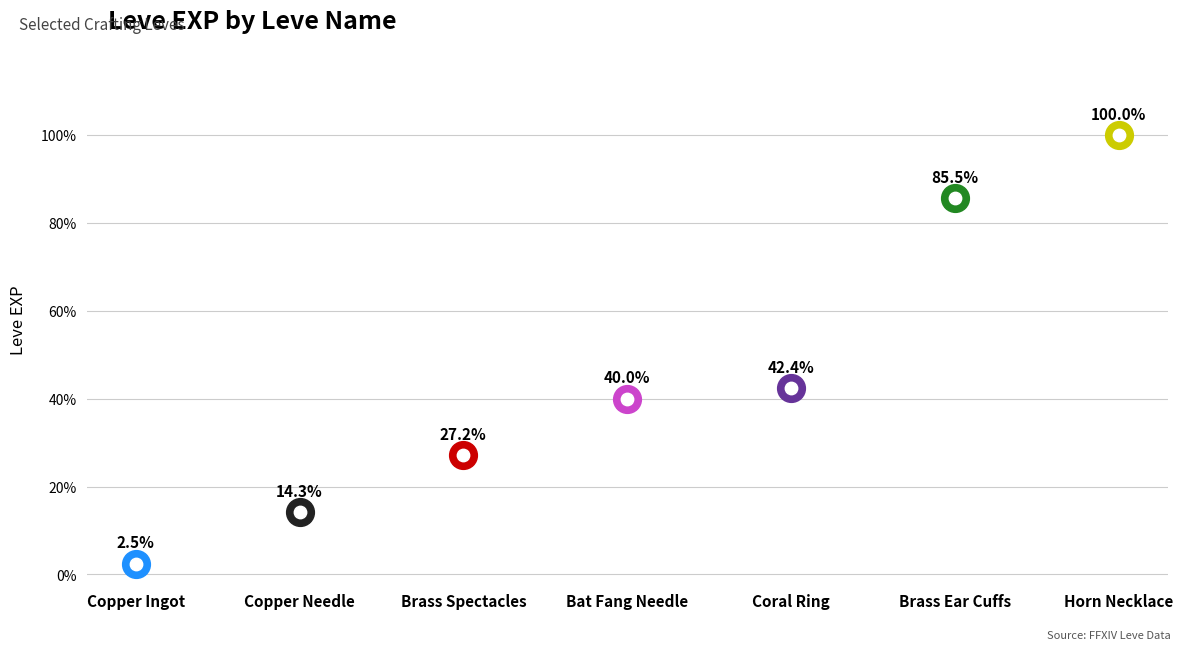

At which category is the sum across all series the highest?

Horn Necklace